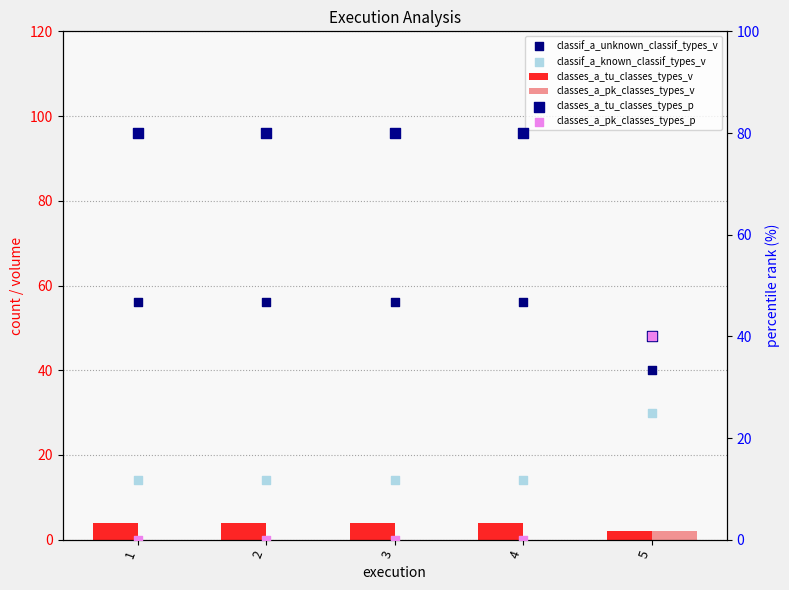

At how many categories does at least one series exceed 15?

5